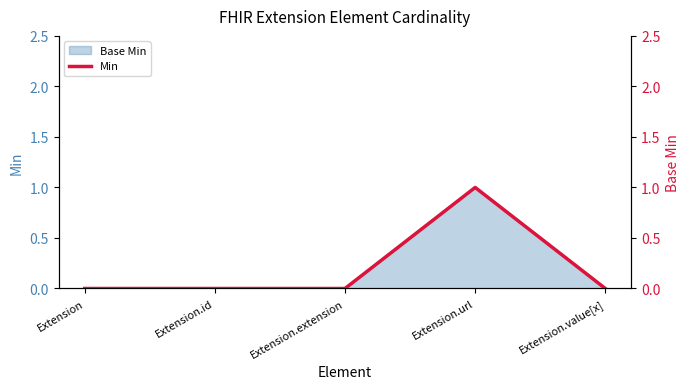

True or false: there are more than 0 points higher than both neighbors.

True